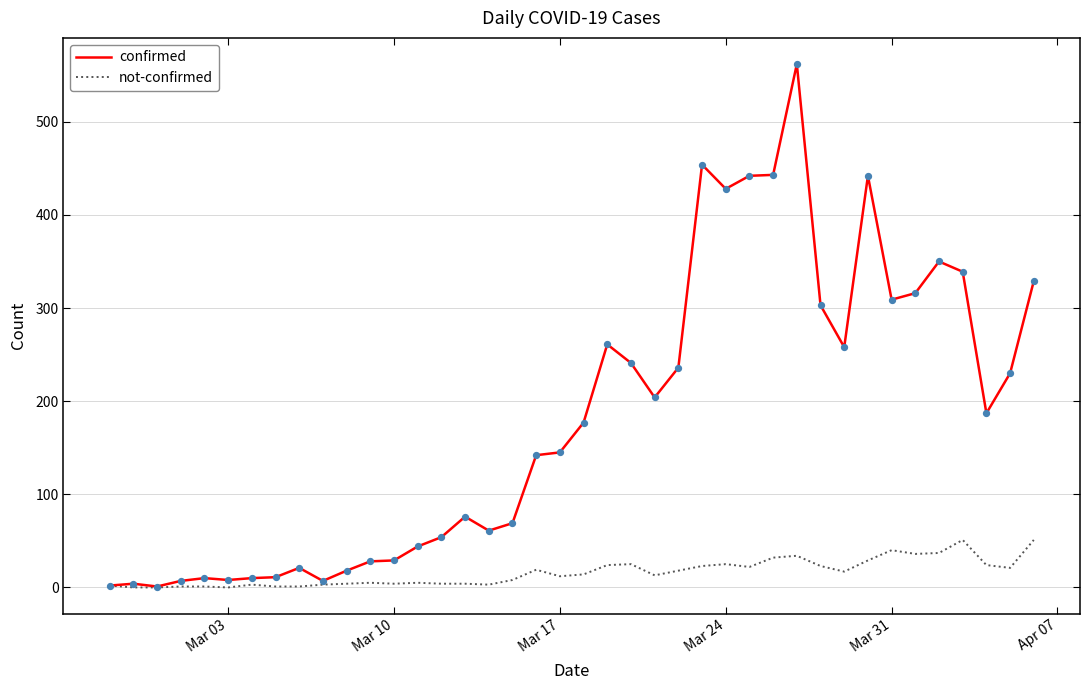

Which series has the largest range (max minus min)?

confirmed